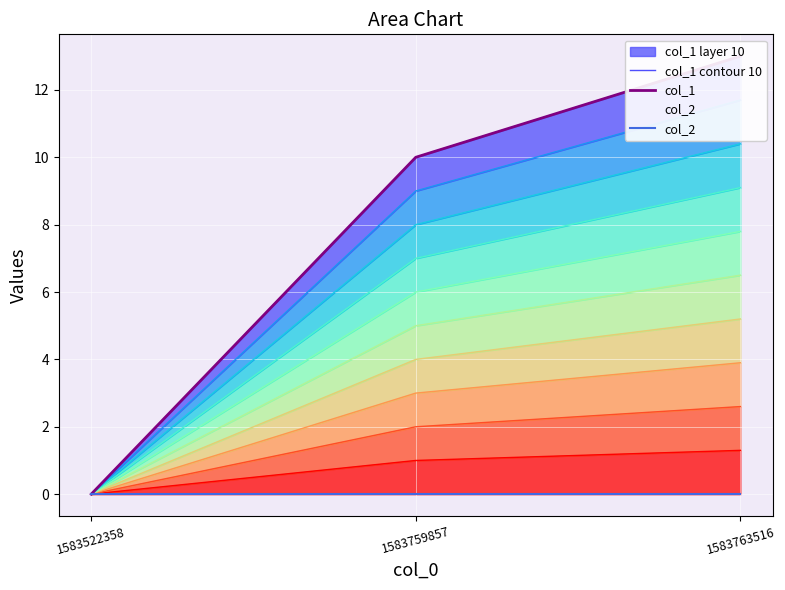

How many col_1 contour 10 values are between 0 and 13?

3